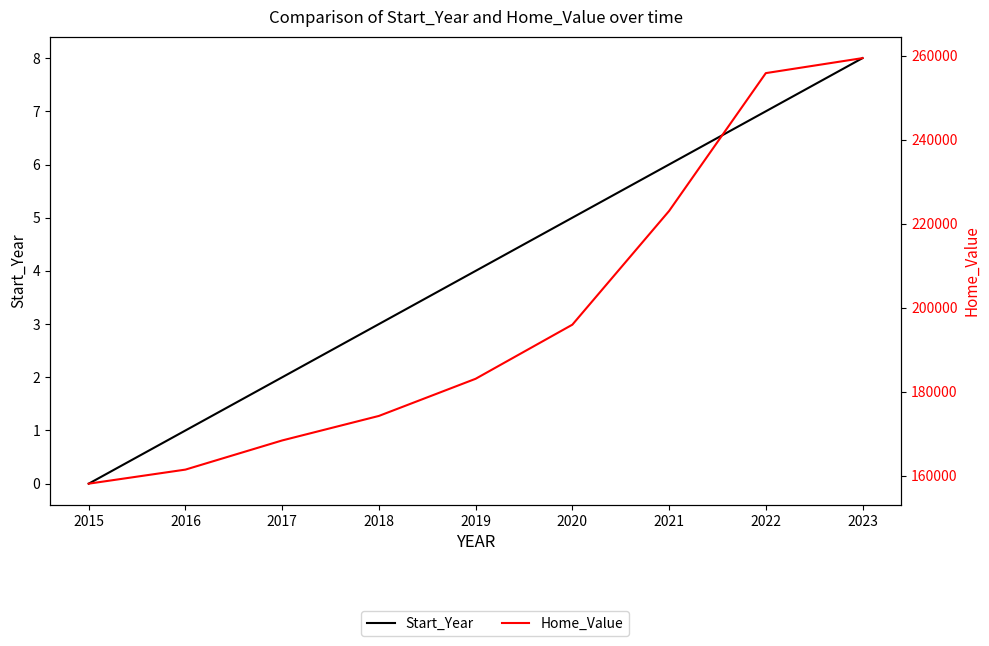

Reading left to right, what are all the values shown in this chart?

Start_Year: 2015=0	2016=1	2017=2	2018=3	2019=4	2020=5	2021=6	2022=7	2023=8
Home_Value: 2015=158089	2016=161438	2017=168381	2018=174218	2019=183064	2020=195945	2021=223017	2022=255844	2023=259418